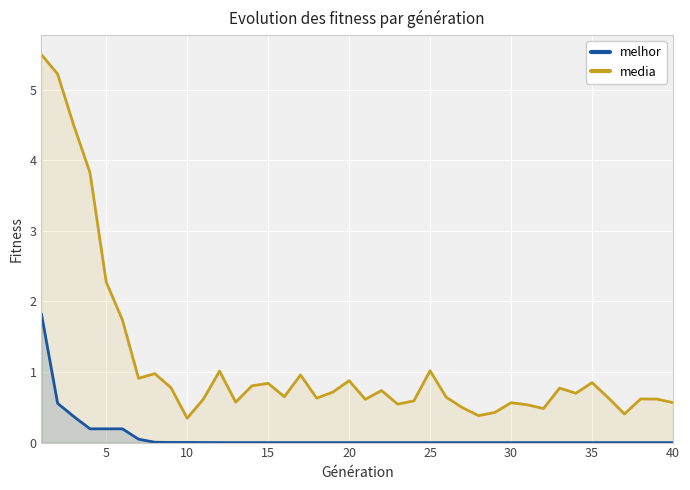

What is the highest value of the melhor series?

1.8